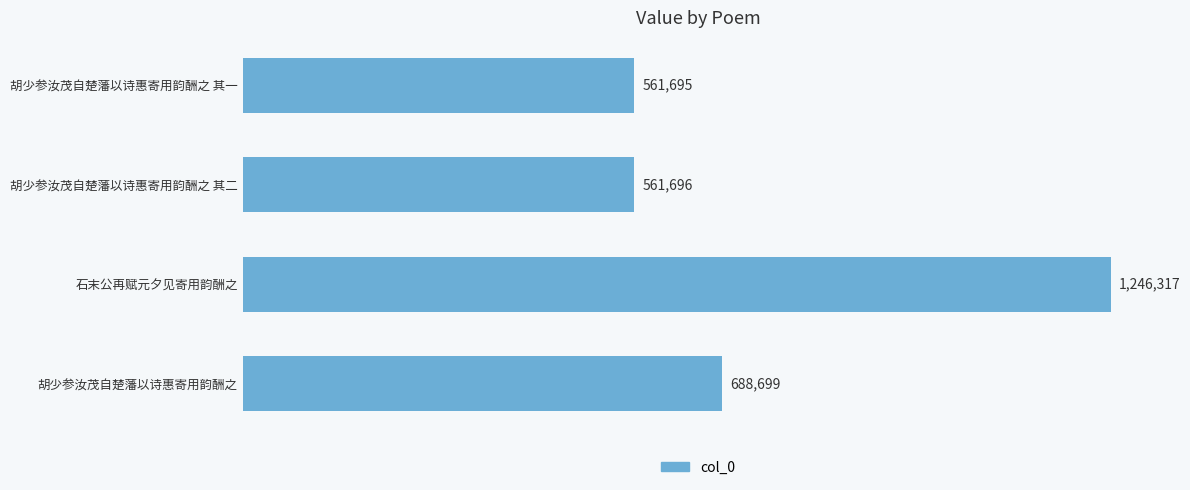

Reading top to bottom, list all the values displayed in this chart.

561695	561696	1246317	688699